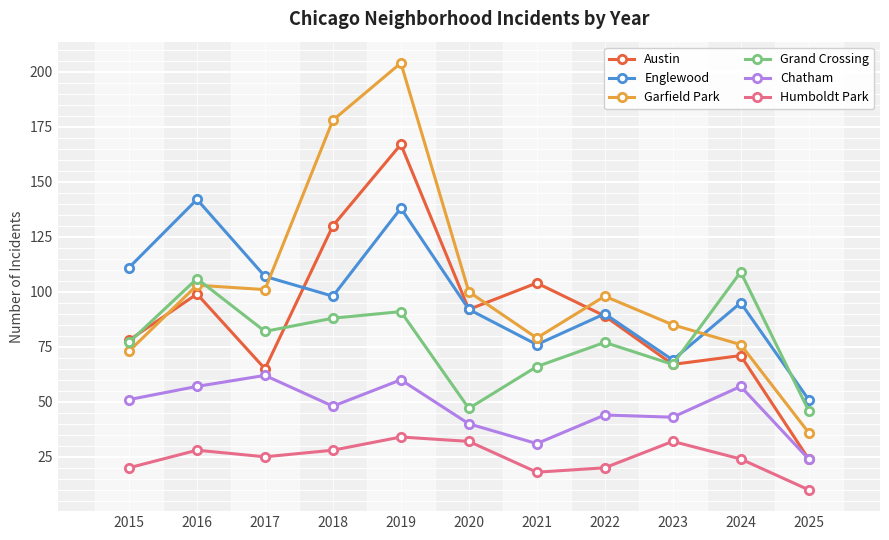

How many lines are shown in the chart?

6